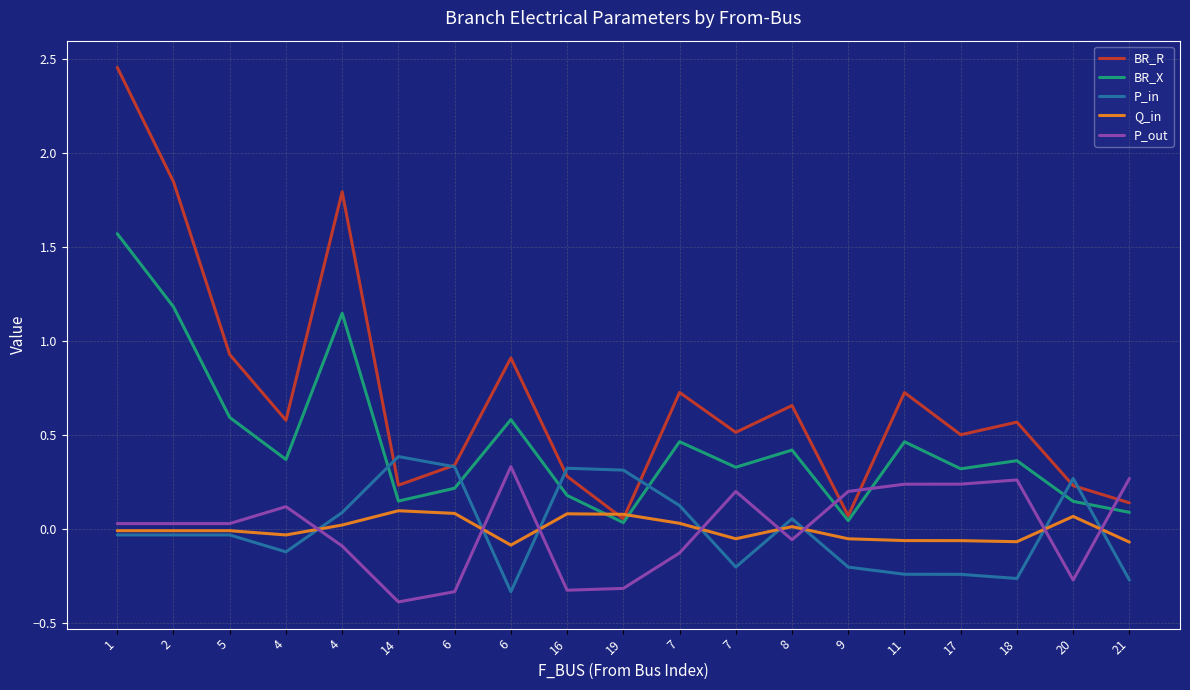

How many interior local valleys does the P_in series have?

4